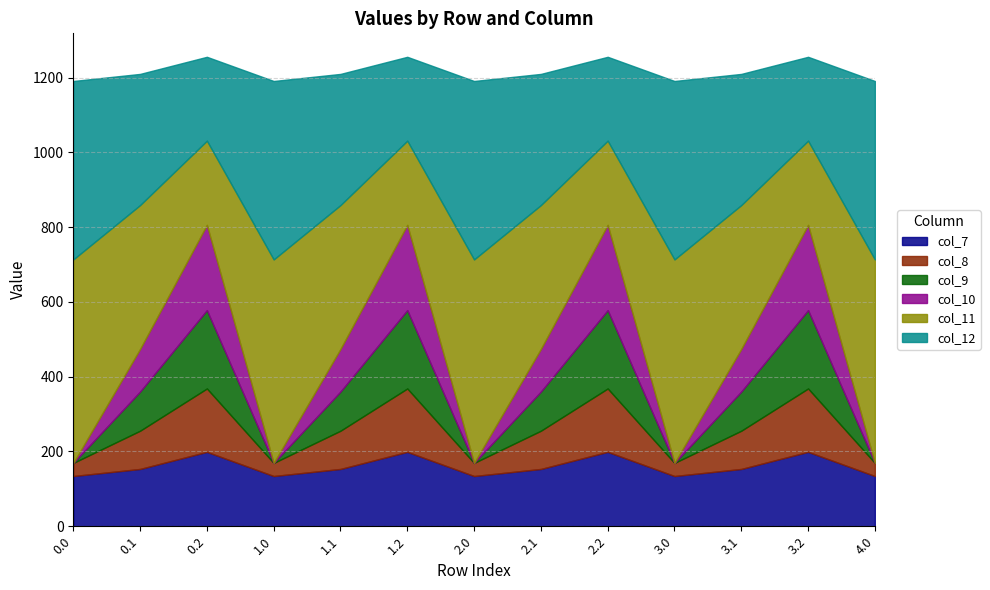

What is the minimum value for col_7?

134.3